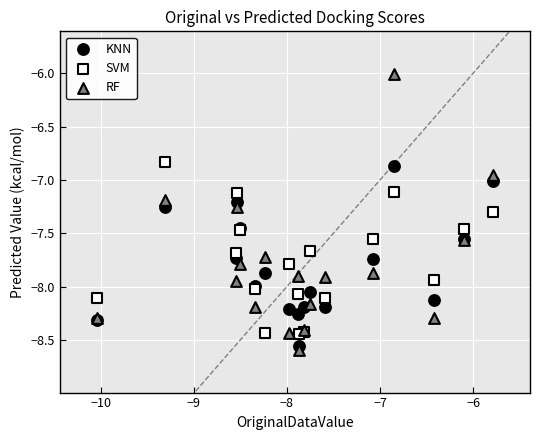

Which series contains the lowest Y value?

RF